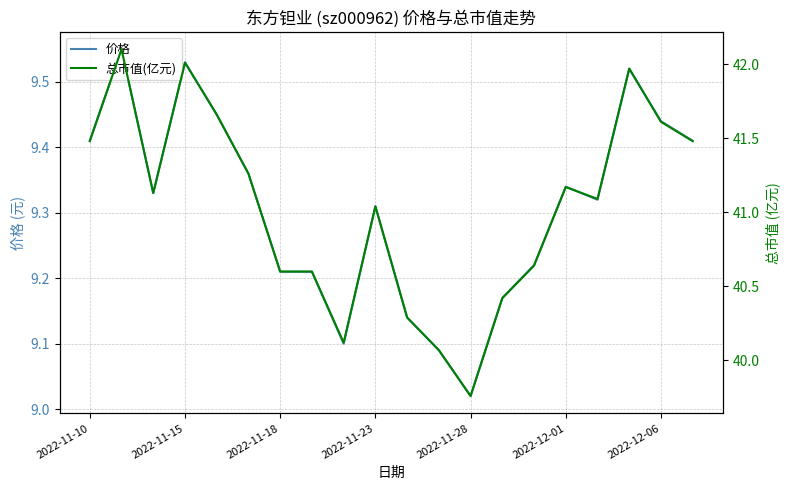

The value of 价格 at 2022-11-15 is 3.7. True or false?

False